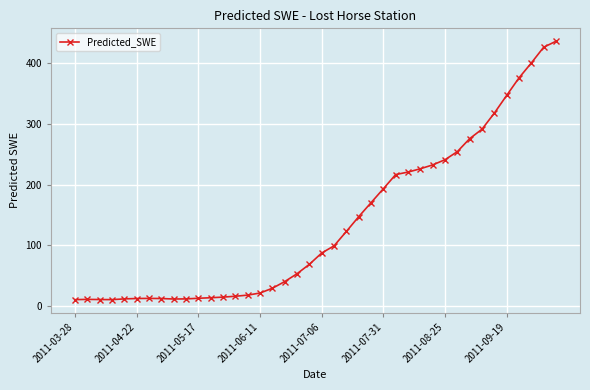

What is the sum of all values?

5482.5